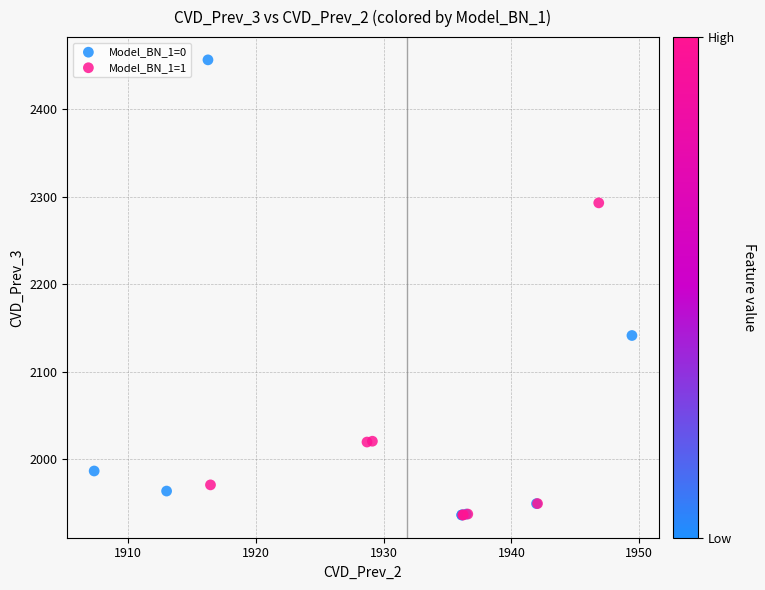

Which series has the widest spread of Y values?

Model_BN_1=0